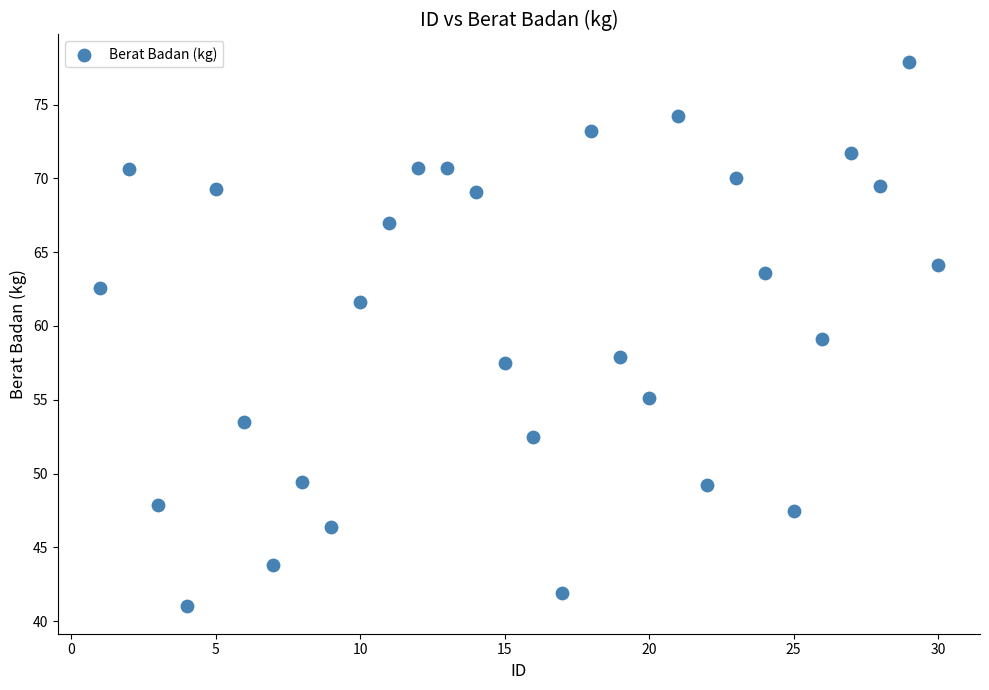

What is the range of Y values (max minus min)?

36.9